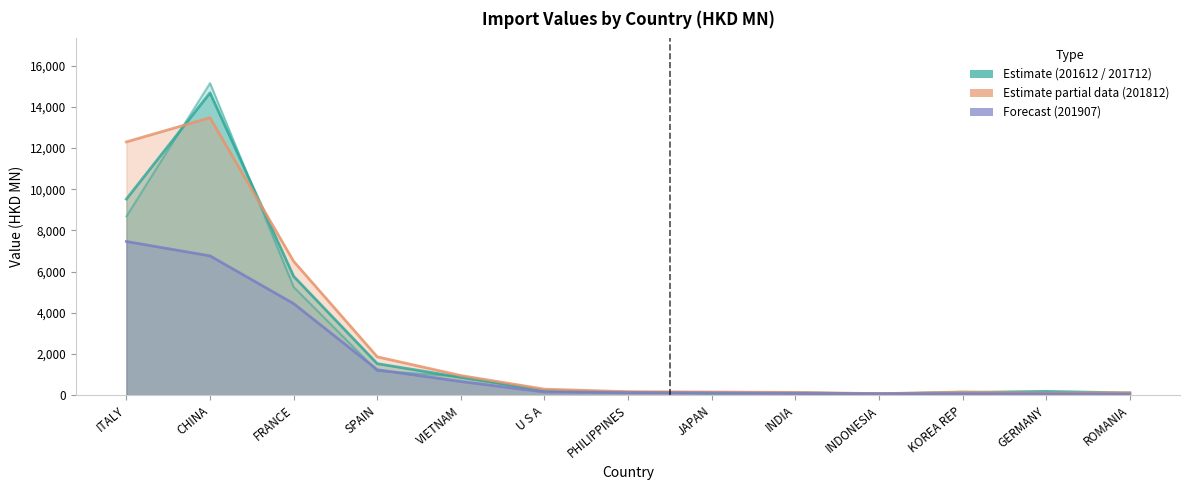

At which category is the sum across all series the highest?

CHINA